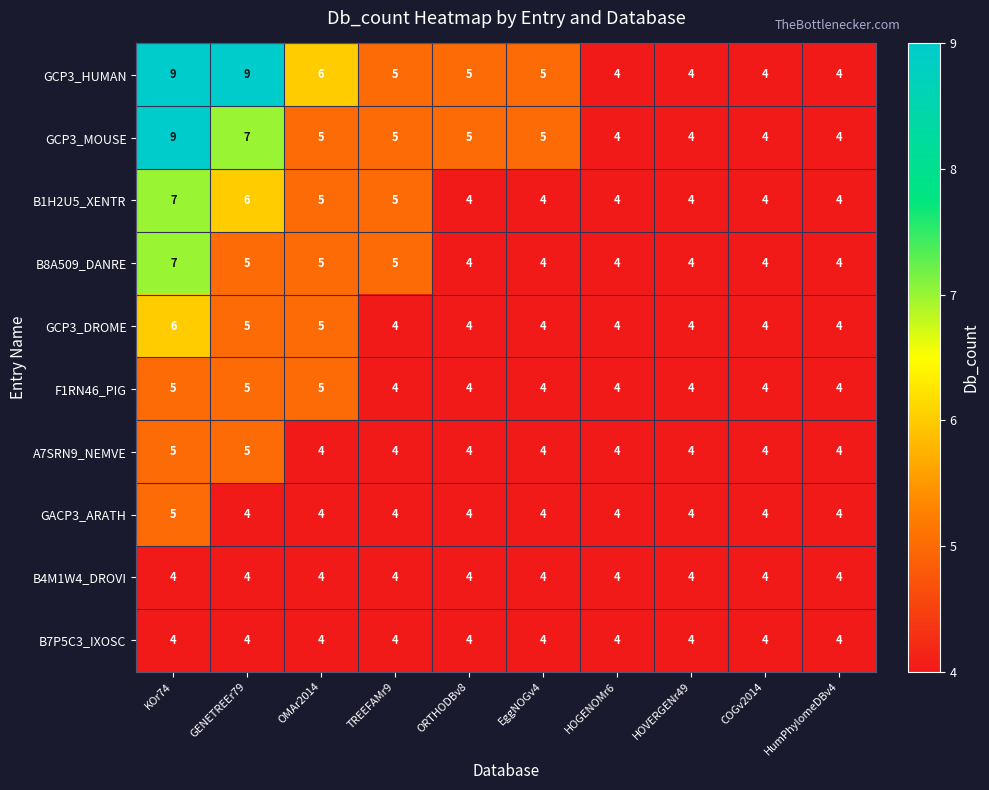

What is the maximum value shown in the chart?

9